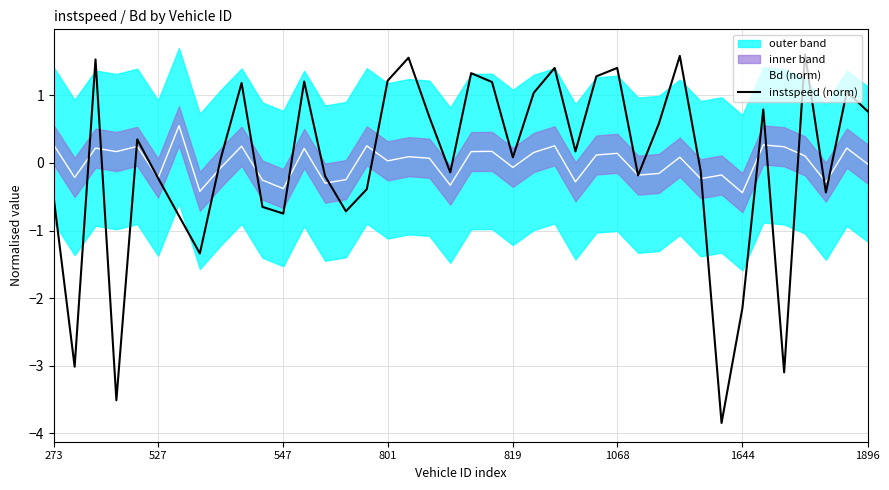

What is the maximum value for instspeed (norm)?

1.6